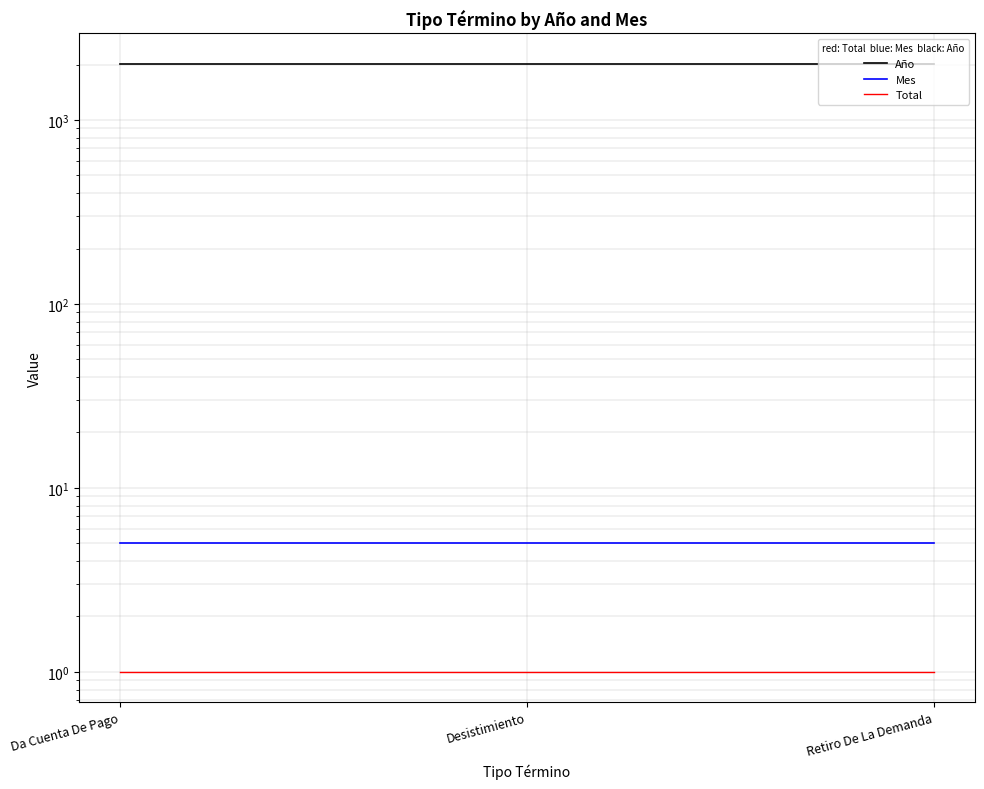

Where is Año nearest to the value 2019?

Da Cuenta De Pago